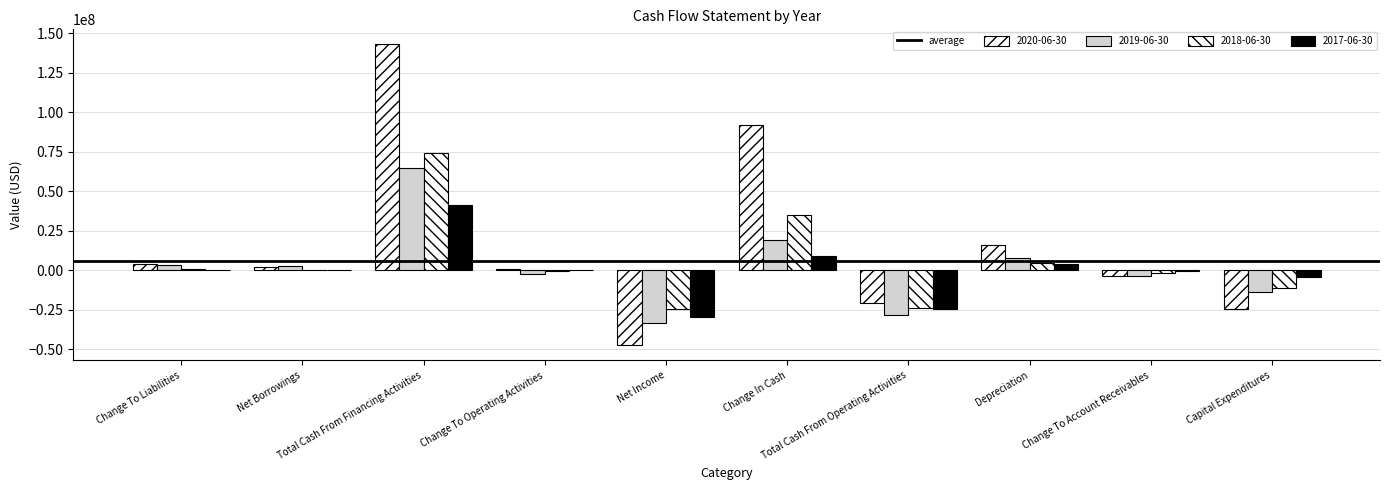

Does the chart contain stacked bars?

No